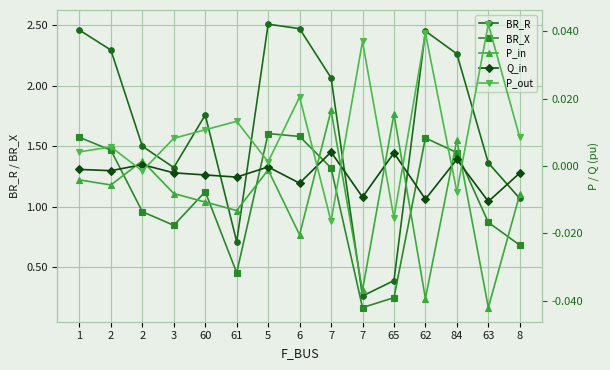

At 8, list the series in order from largest to smallest.

BR_R, BR_X, P_out, Q_in, P_in